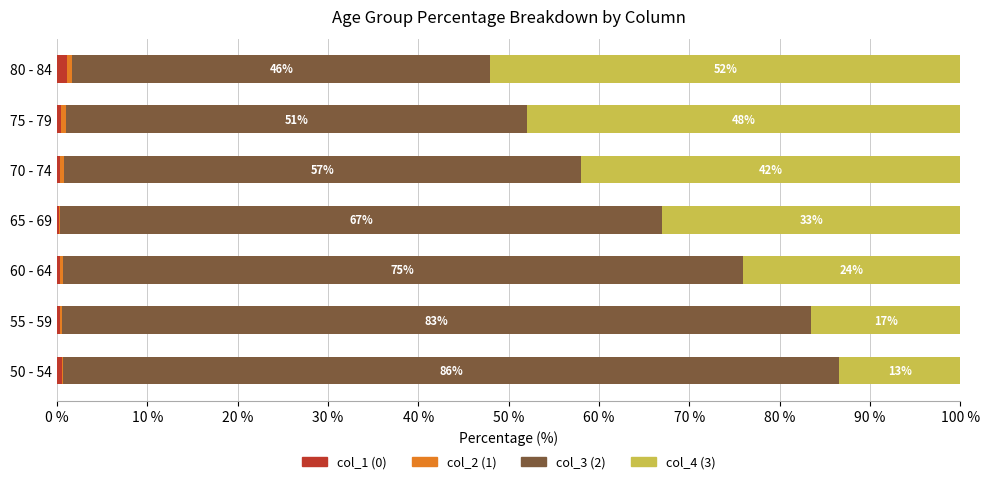

What is the total value across all series at 50 - 54?

100.0